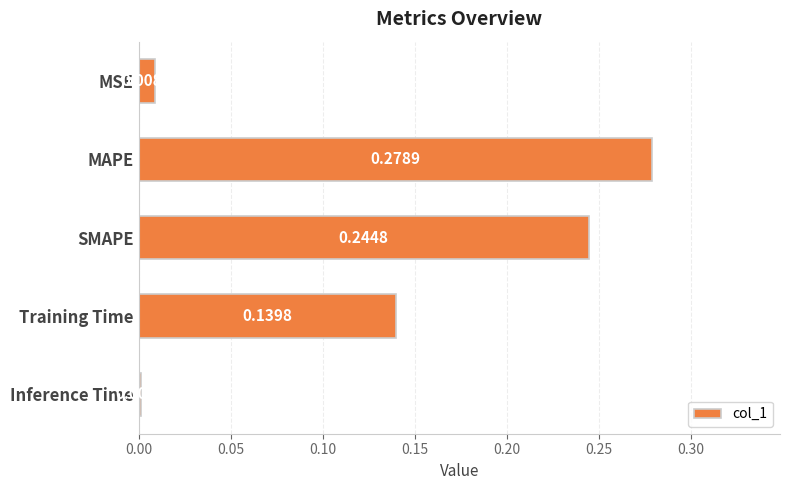

Which label corresponds to the smallest value in the chart?

Inference Time